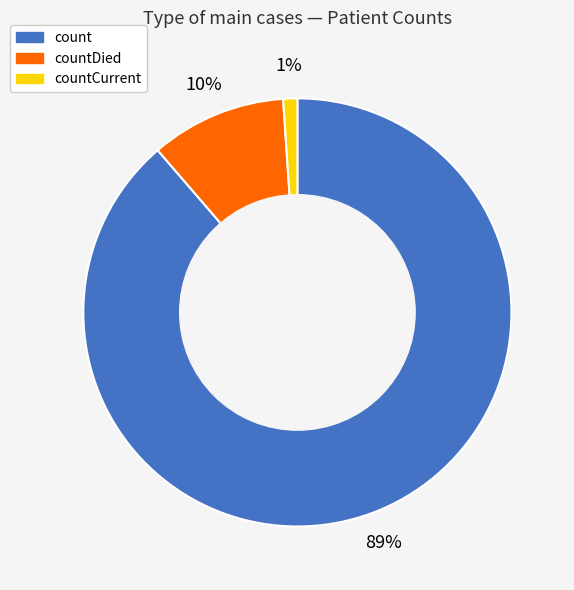

To the nearest percent, what is the difference between the countDied and countCurrent slice percentages?

9%